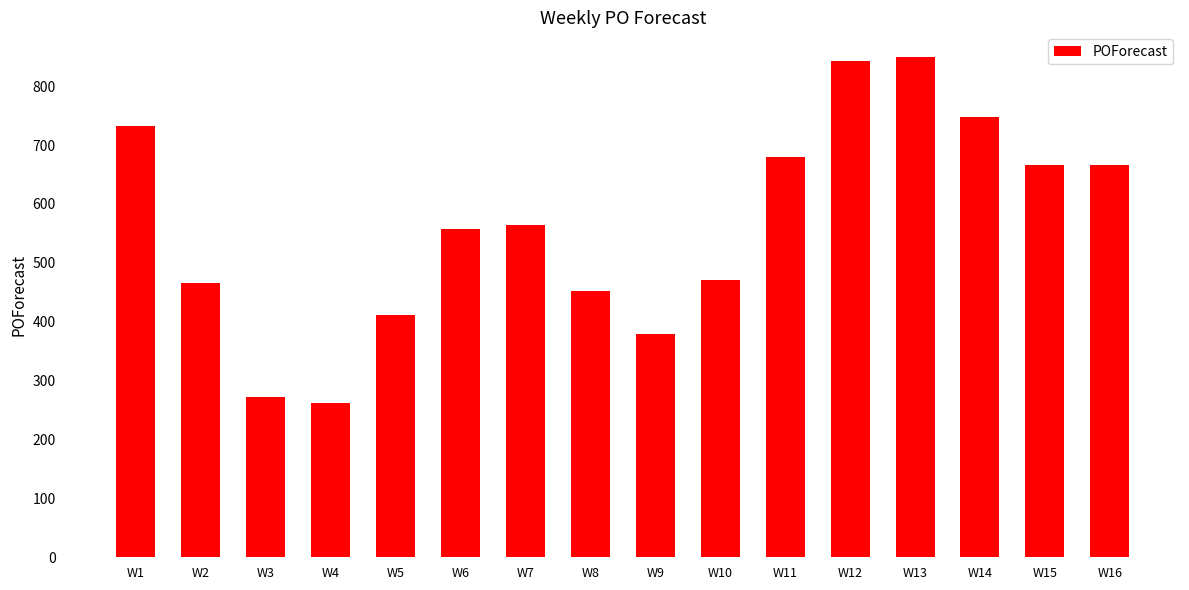

What is the difference between the maximum and second lowest values?

577